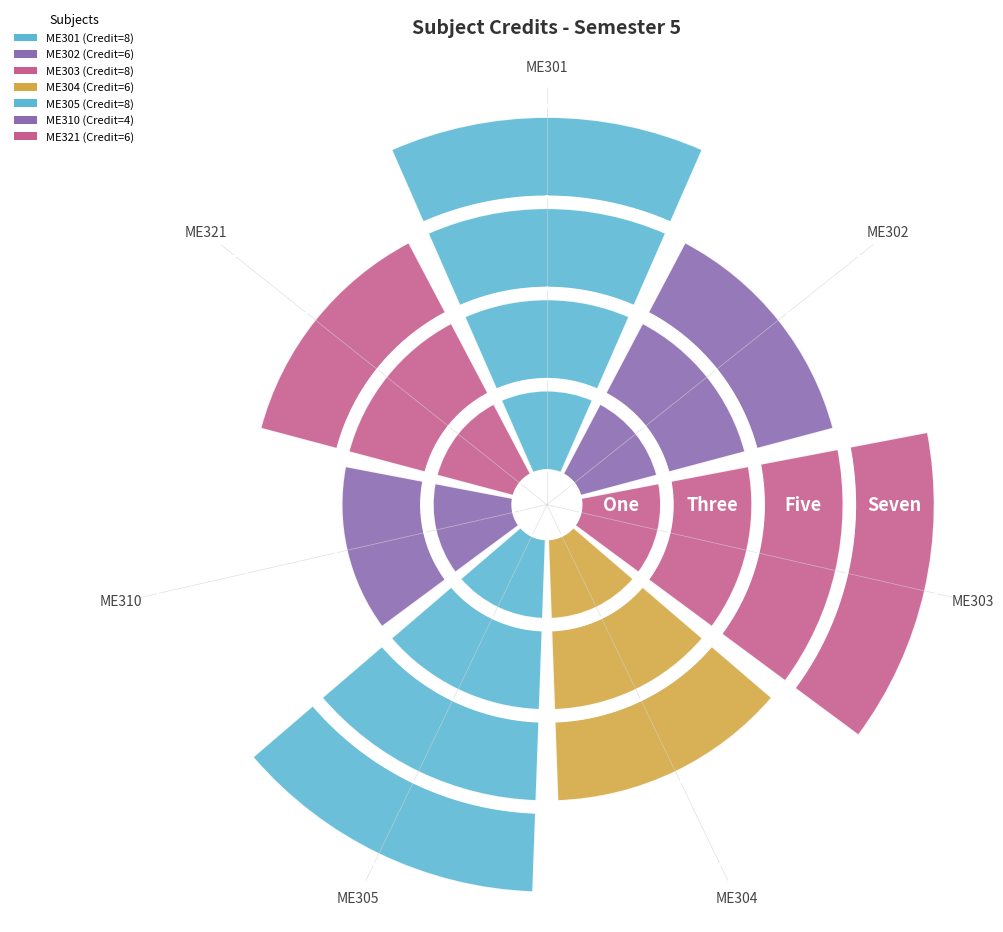

Read the value at ME301.

8